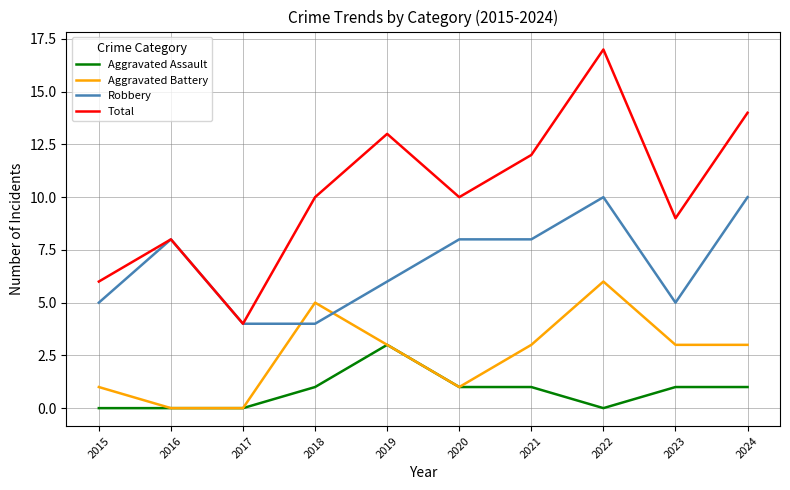

True or false: Aggravated Assault and Total intersect in this chart.

False